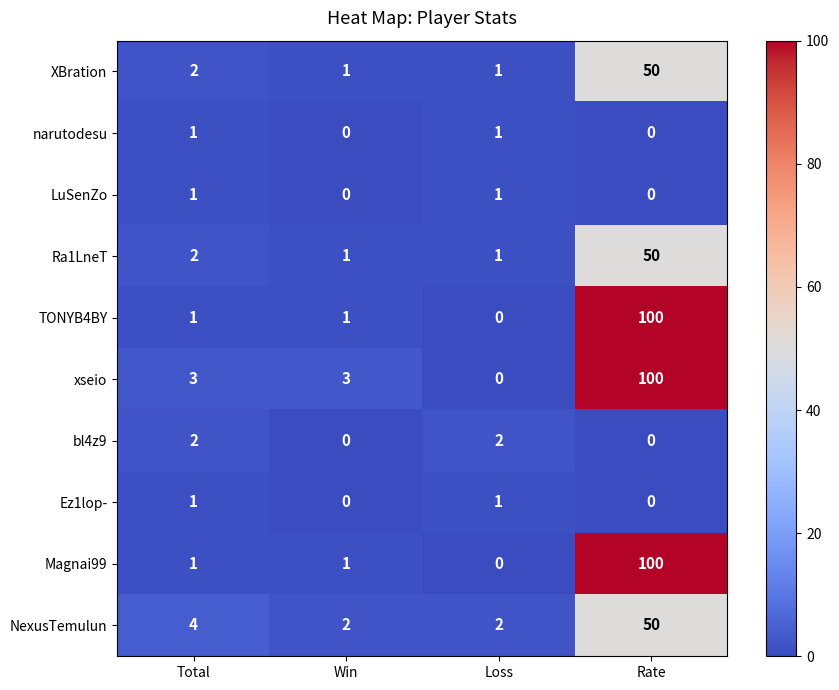

What is the total value across all series at Rate?

450